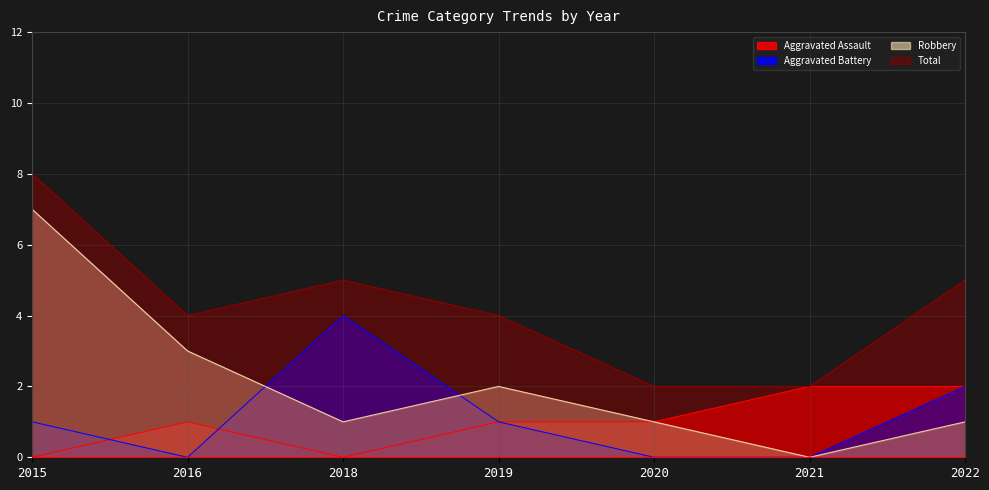

At which category does Robbery reach its first local peak?

2019